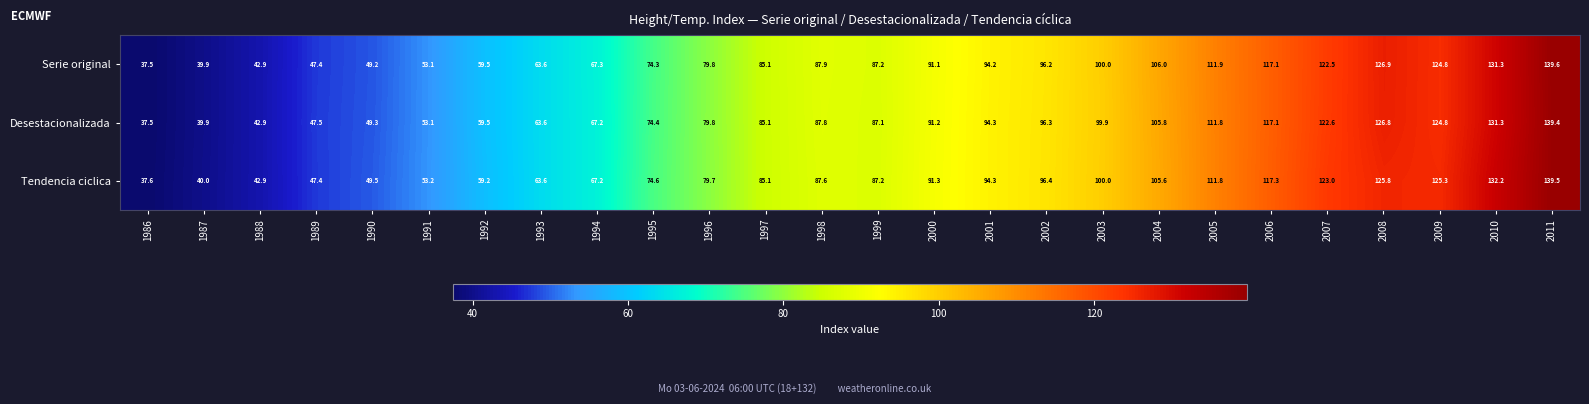

What is the difference between the Serie original values at 1995 and 1997?

10.8